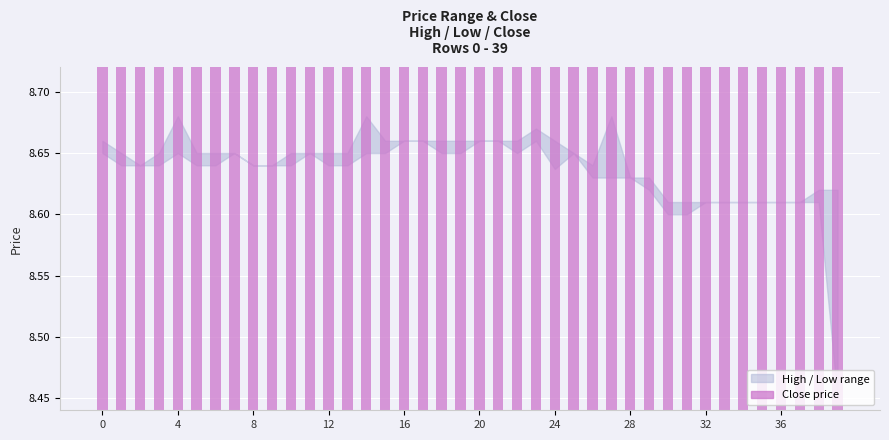

How many bars are there in total?

40